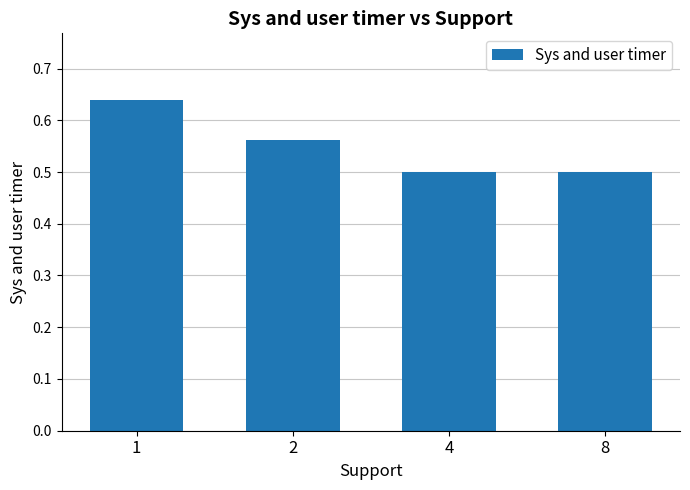

What is the value of the 3rd bar from the left?

0.5